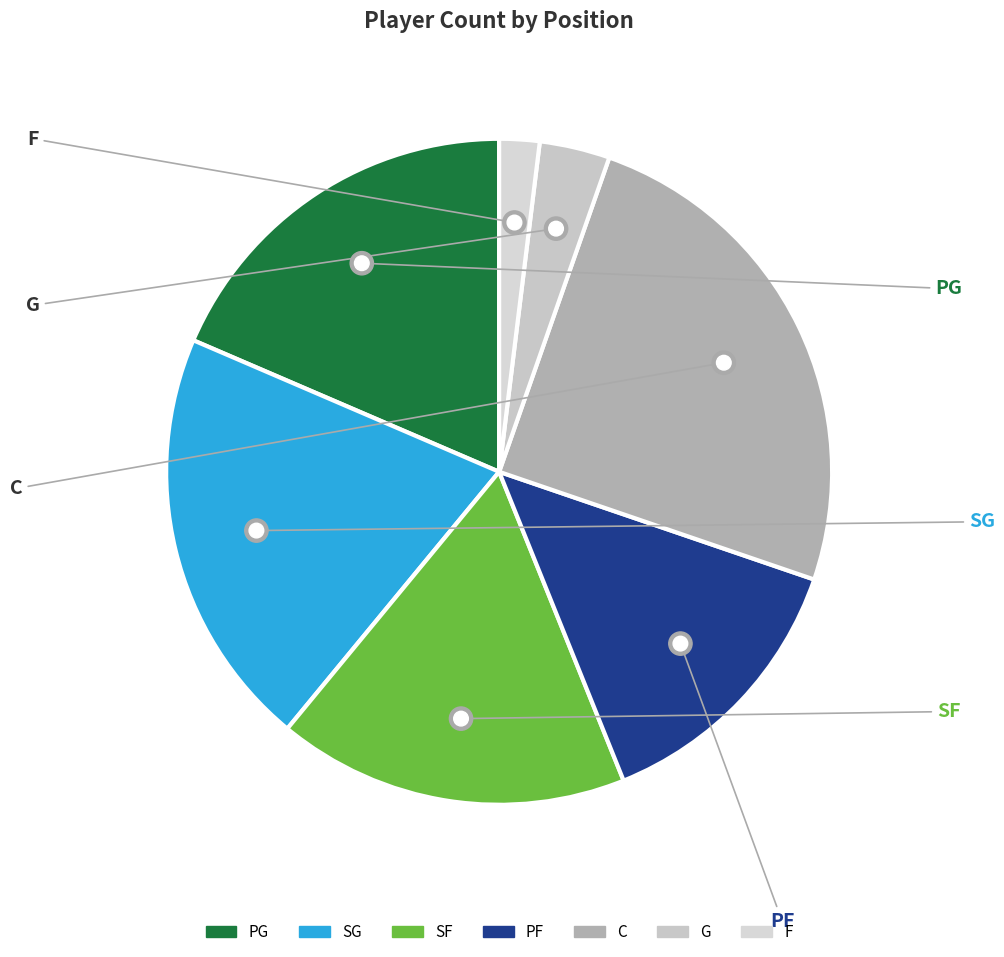

To the nearest percent, what is the combined percentage of PF and C?

39%